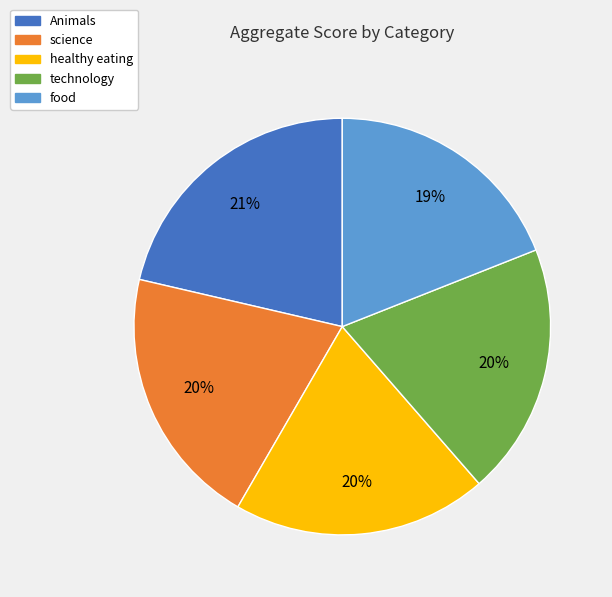

Which has a higher value, Animals or food?

Animals